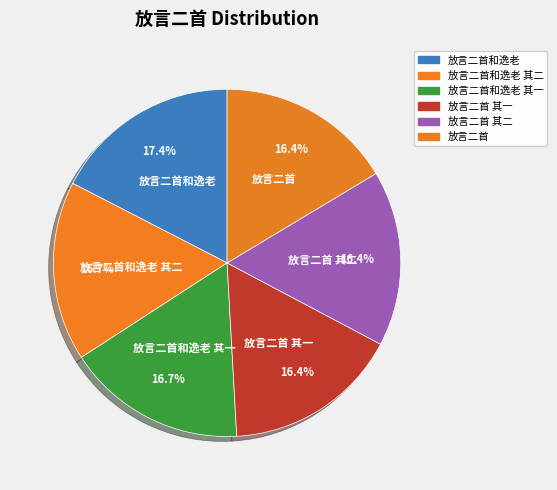

To the nearest percent, what percentage of the pie is 放言二首?

16%